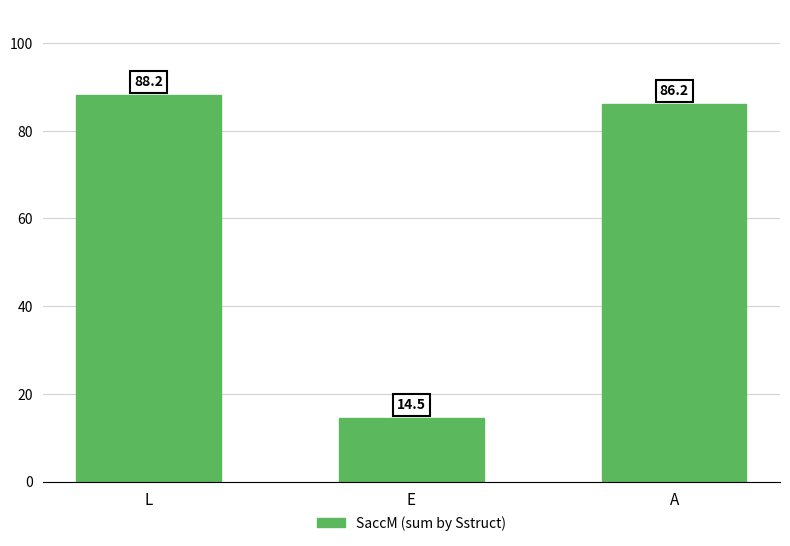

Where does the data first go above 86?

L